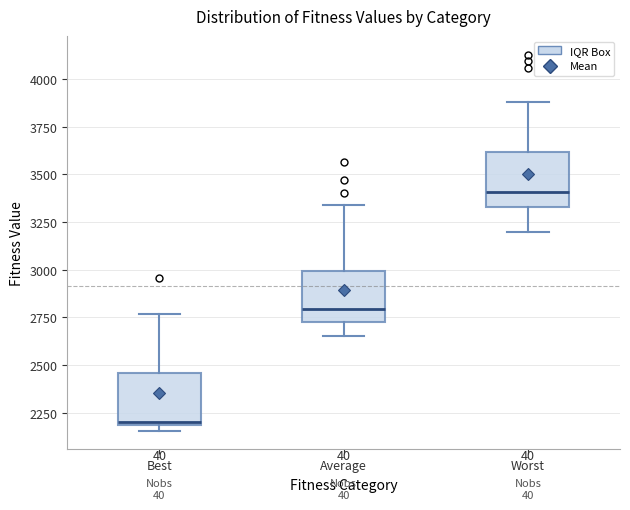

Reading left to right, transcribe this box plot: for each box, give where its median line is, the range the box spans, and where its two whiskers end, as read against the y-axis. The values are not printed on the chart, so give them approximately, as read against the axis.

Best: median 2200 (just above the box's lower edge), box 2200 to 2450, whiskers 2150 to 2750
Average: median 2800, box 2750 to 3000, whiskers 2650 to 3350
Worst: median 3400, box 3350 to 3600, whiskers 3200 to 3900